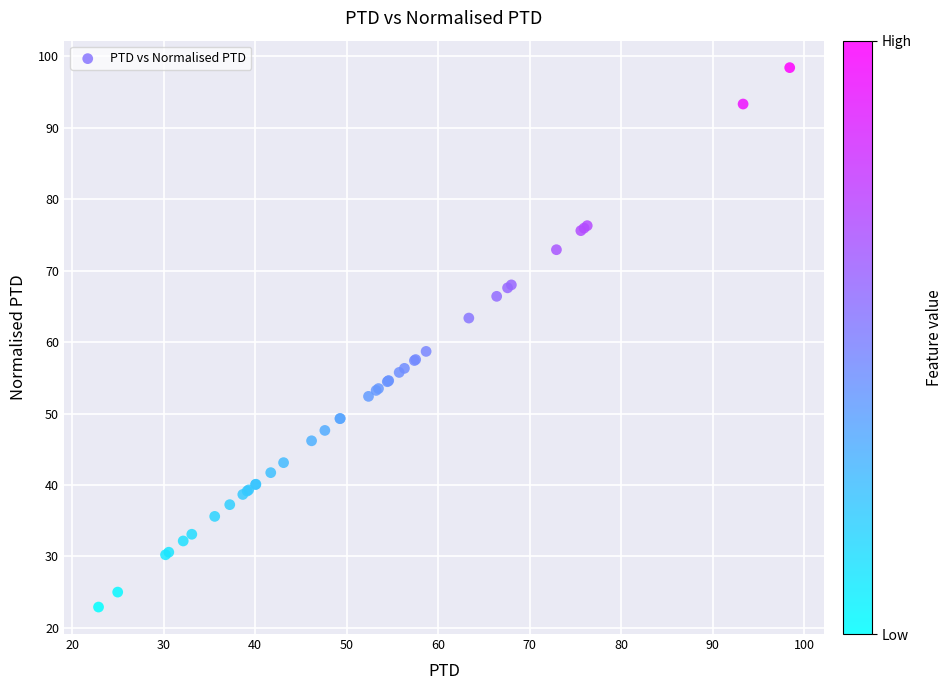

What Y value in the scatter plot is closest to 60?

58.7